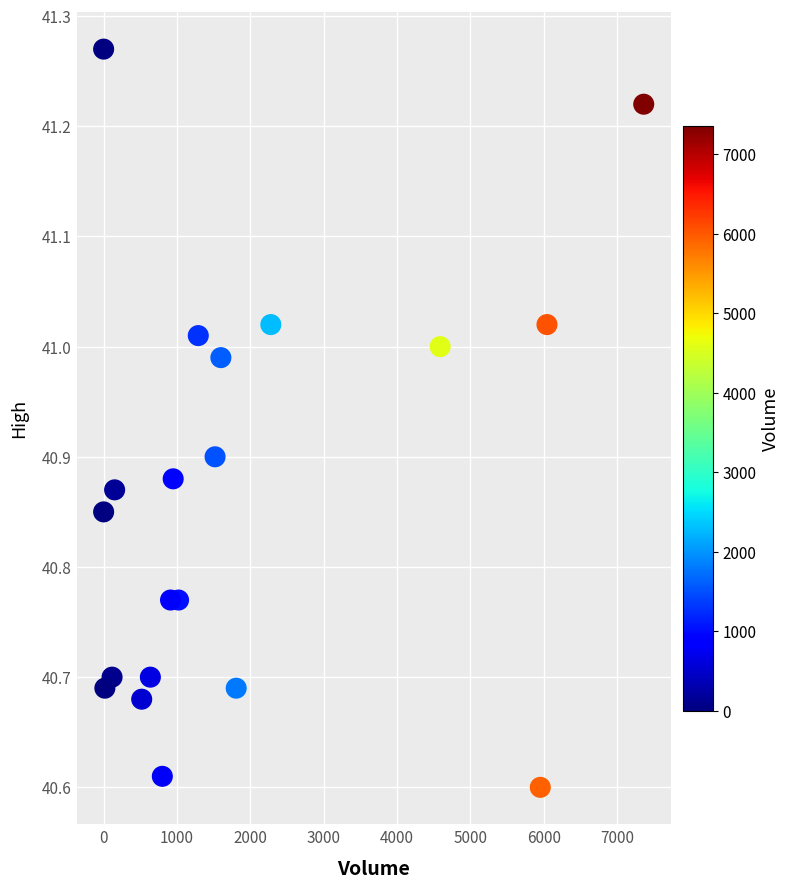

What is the range of Y values (max minus min)?

0.7